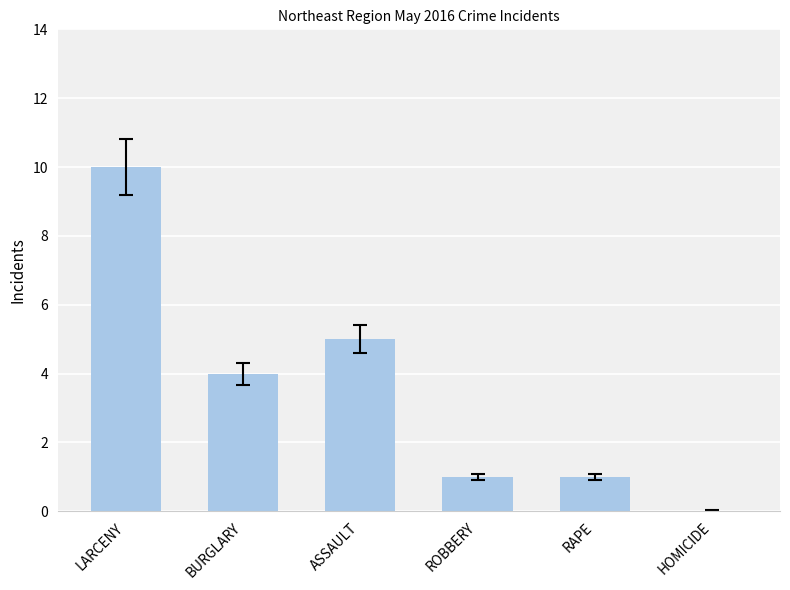

Which has a higher value, ROBBERY or BURGLARY?

BURGLARY